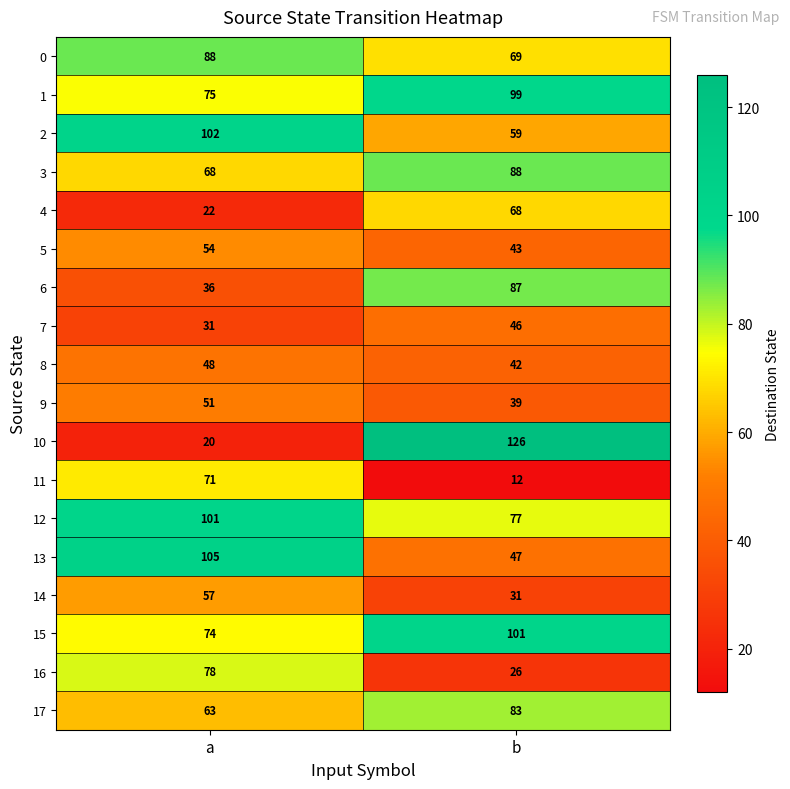

Which series has the widest spread of values?

10